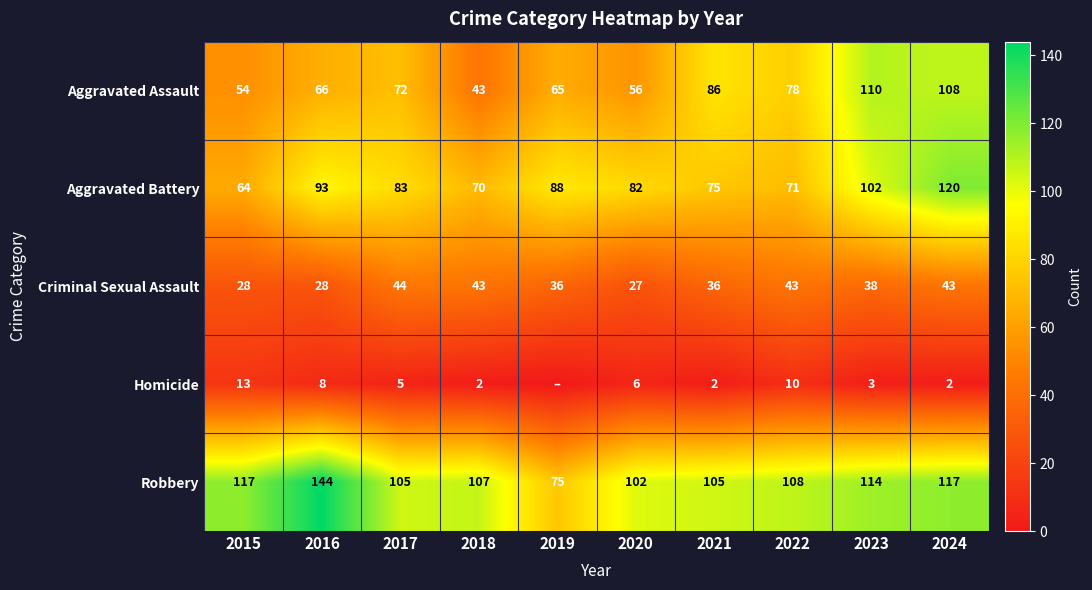

At 2024, list the series in order from largest to smallest.

Aggravated Battery, Robbery, Aggravated Assault, Criminal Sexual Assault, Homicide